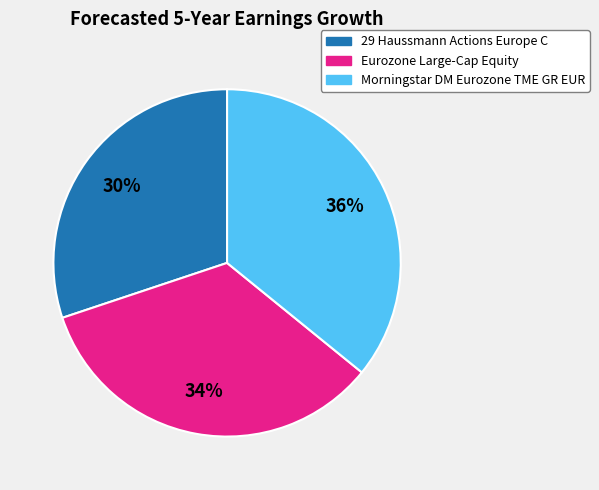

The Eurozone Large-Cap Equity slice represents 46% of the pie. True or false?

False